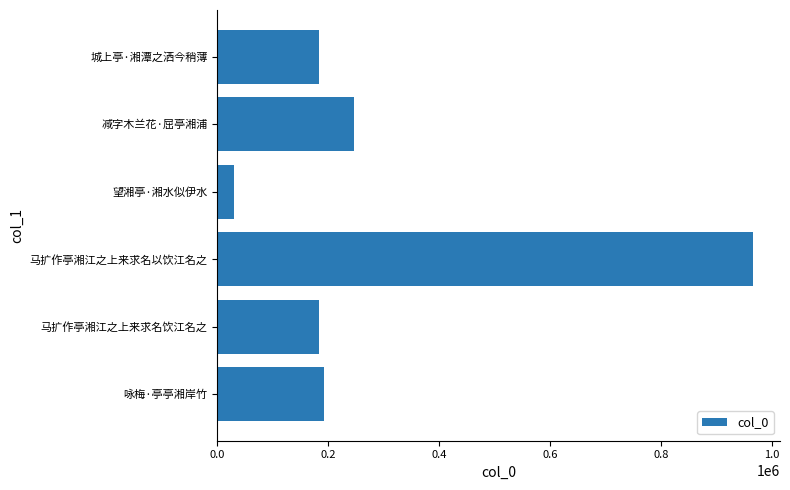

Which label corresponds to the smallest value in the chart?

望湘亭·湘水似伊水